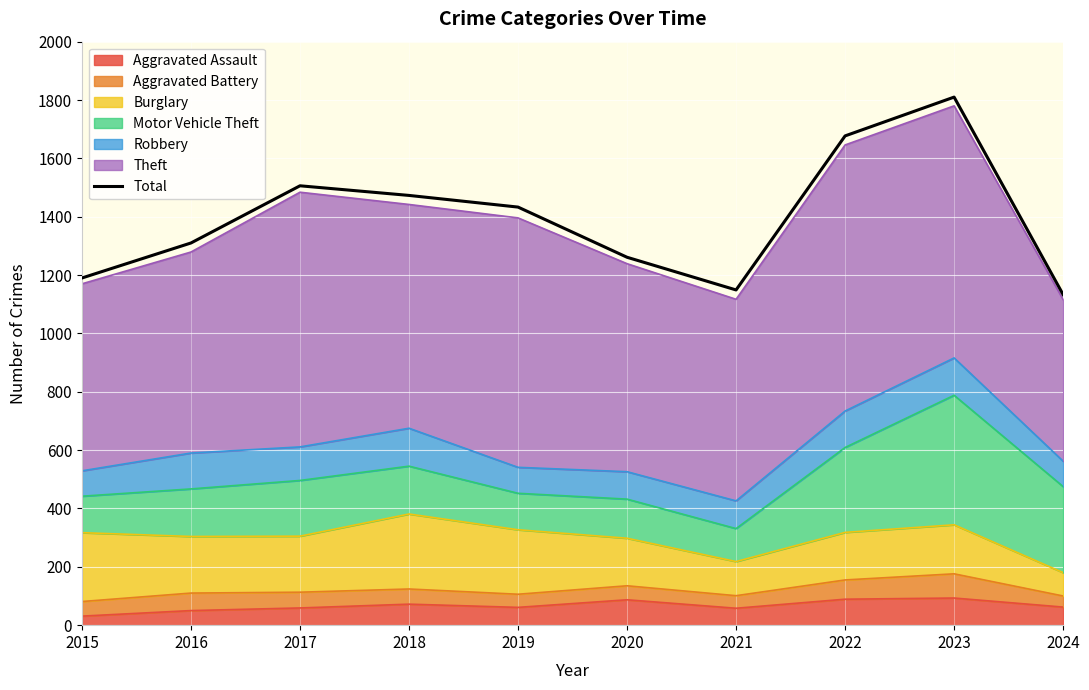

Where is the first local minimum?

2021